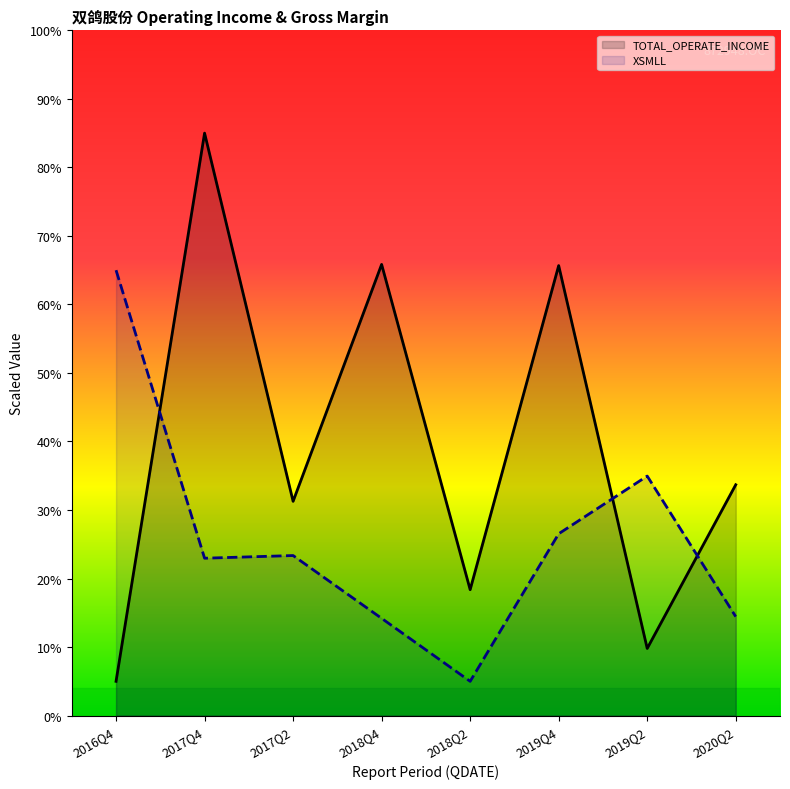

Reading left to right, extract all data points from this chart.

TOTAL_OPERATE_INCOME: 2016Q4=5.0	2017Q4=85.0	2017Q2=31.3	2018Q4=65.8	2018Q2=18.4	2019Q4=65.7	2019Q2=9.8	2020Q2=33.7
XSMLL: 2016Q4=65.0	2017Q4=23.0	2017Q2=23.4	2018Q4=14.2	2018Q2=5.0	2019Q4=26.5	2019Q2=35.0	2020Q2=14.4